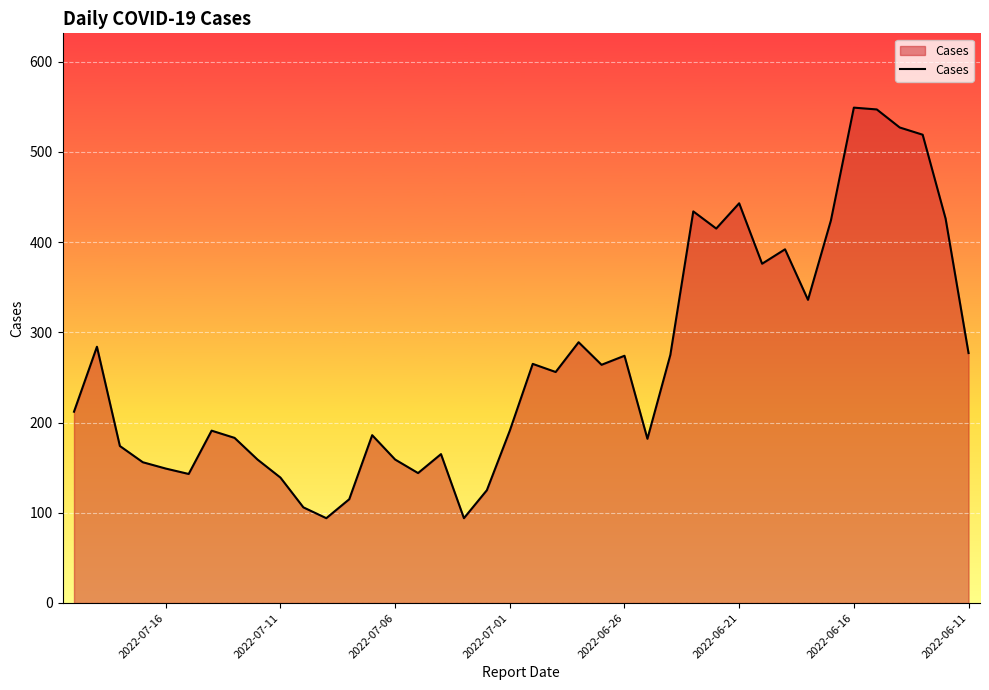

At which label does the data first exceed 256?

2022-06-11